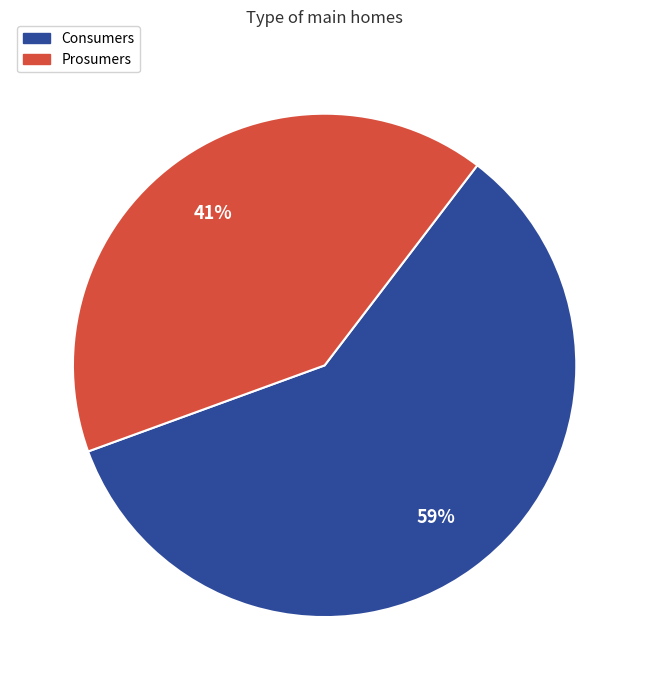

Is there a majority slice in this chart?

Yes